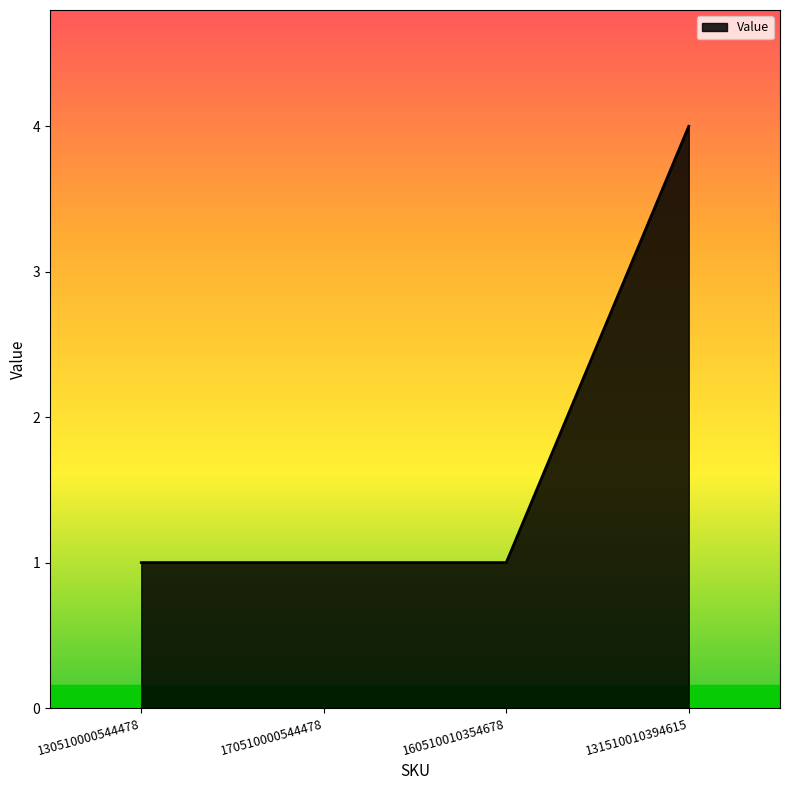

How many categories are shown in the chart?

4